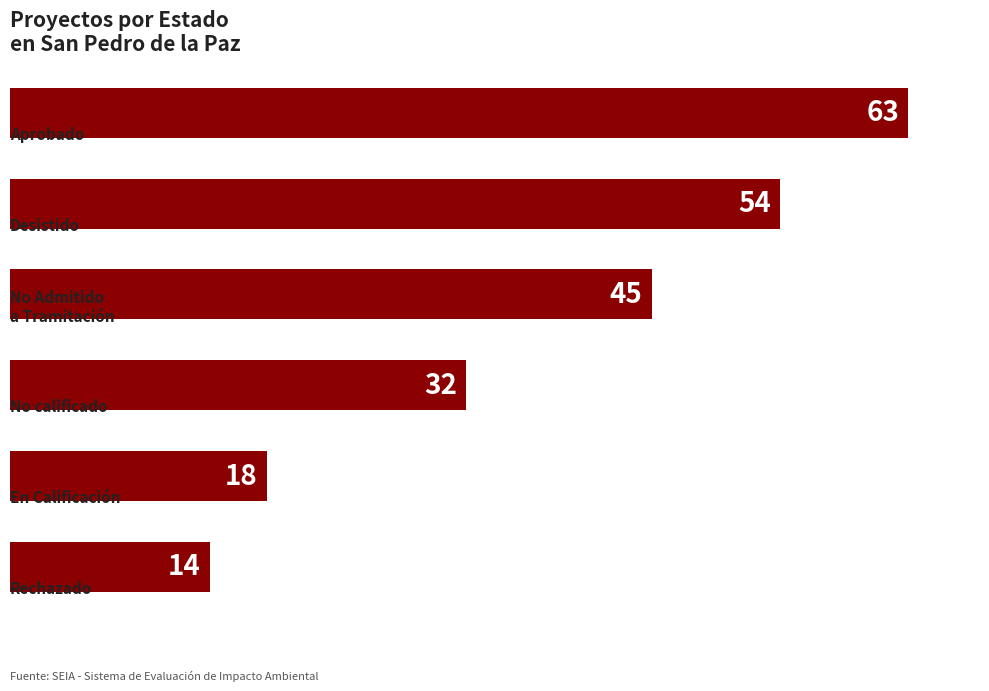

What is the smallest value displayed?

14